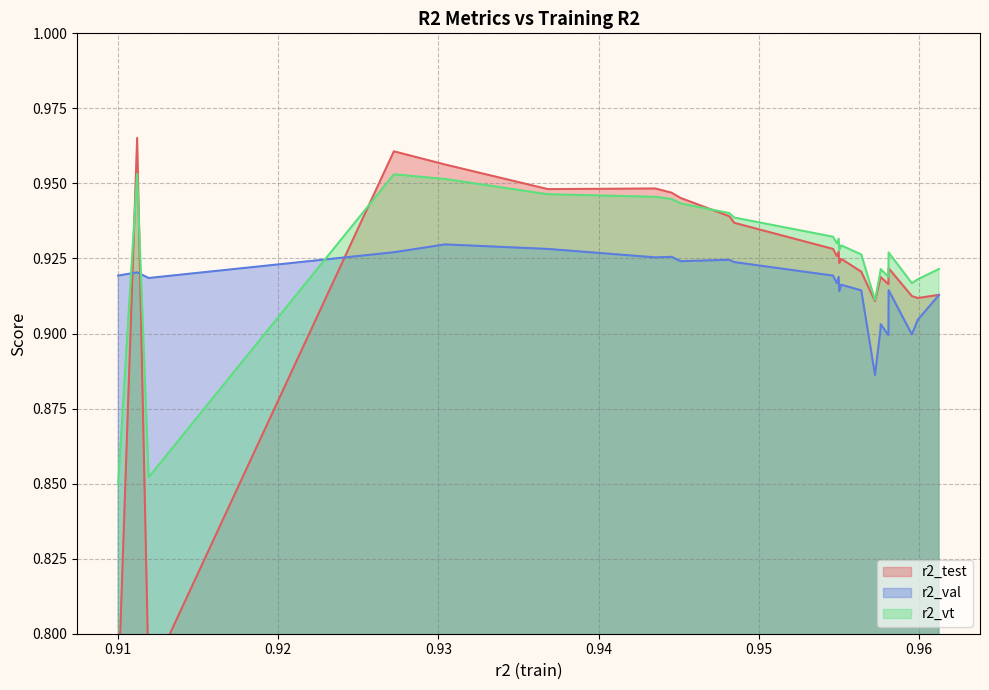

Reading left to right, what are all the values shown in this chart?

r2_test: 0.9100018681406312=0.8	0.91118627961227=1.0	0.9119048968476352=0.8	0.9272162421933549=1.0	0.9304147132125672=1.0	0.9368284173293904=0.9	0.9435405932322292=0.9	0.9445580272453901=0.9	0.9451256445239499=0.9	0.9481599917516265=0.9	0.9484709084174057=0.9	0.9546430168456822=0.9	0.9548763716636272=0.9	0.9549925837827116=0.9	0.9550270285340122=0.9	0.955150637043328=0.9	0.9564023251705038=0.9	0.957260617914522=0.9	0.9576053281375706=0.9	0.9576116530043051=0.9	0.9580987229620535=0.9	0.9581095313079635=0.9	0.9595629730780796=0.9	0.9599276611910579=0.9	0.9612532076839584=0.9
r2_val: 0.9100018681406312=0.9	0.91118627961227=0.9	0.9119048968476352=0.9	0.9272162421933549=0.9	0.9304147132125672=0.9	0.9368284173293904=0.9	0.9435405932322292=0.9	0.9445580272453901=0.9	0.9451256445239499=0.9	0.9481599917516265=0.9	0.9484709084174057=0.9	0.9546430168456822=0.9	0.9548763716636272=0.9	0.9549925837827116=0.9	0.9550270285340122=0.9	0.955150637043328=0.9	0.9564023251705038=0.9	0.957260617914522=0.9	0.9576053281375706=0.9	0.9576116530043051=0.9	0.9580987229620535=0.9	0.9581095313079635=0.9	0.9595629730780796=0.9	0.9599276611910579=0.9	0.9612532076839584=0.9
r2_vt: 0.9100018681406312=0.8	0.91118627961227=1.0	0.9119048968476352=0.9	0.9272162421933549=1.0	0.9304147132125672=1.0	0.9368284173293904=0.9	0.9435405932322292=0.9	0.9445580272453901=0.9	0.9451256445239499=0.9	0.9481599917516265=0.9	0.9484709084174057=0.9	0.9546430168456822=0.9	0.9548763716636272=0.9	0.9549925837827116=0.9	0.9550270285340122=0.9	0.955150637043328=0.9	0.9564023251705038=0.9	0.957260617914522=0.9	0.9576053281375706=0.9	0.9576116530043051=0.9	0.9580987229620535=0.9	0.9581095313079635=0.9	0.9595629730780796=0.9	0.9599276611910579=0.9	0.9612532076839584=0.9